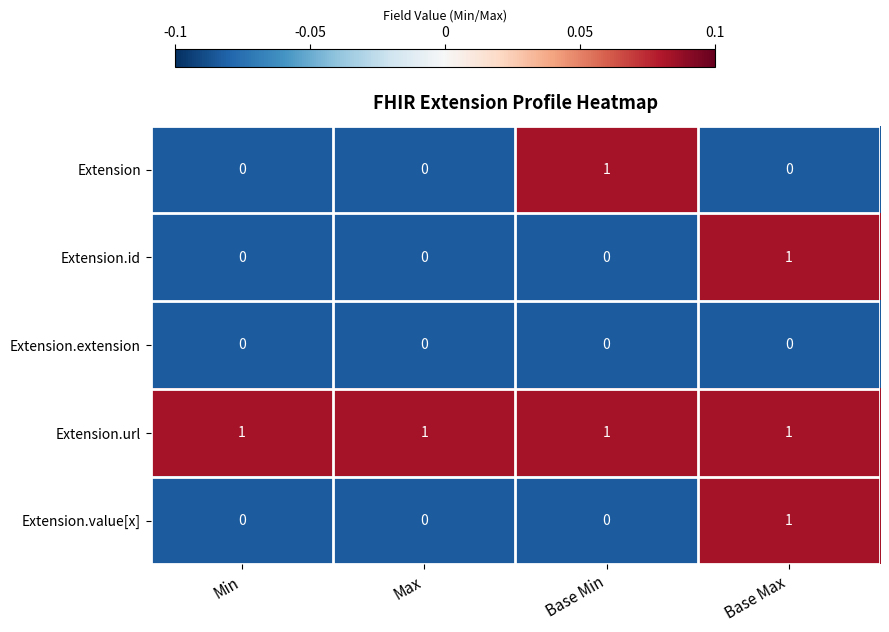

Which series changed the most between Max and Base Min?

Extension